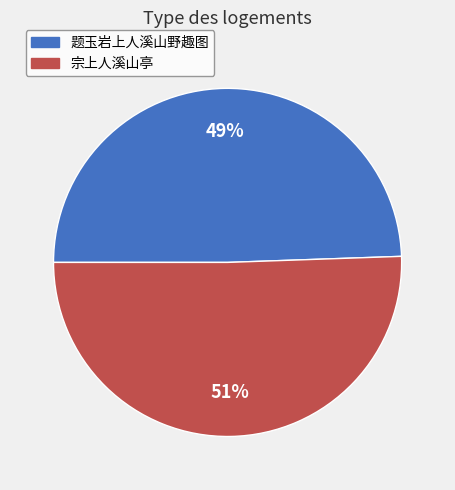

Is there any slice that represents more than half of the pie?

Yes